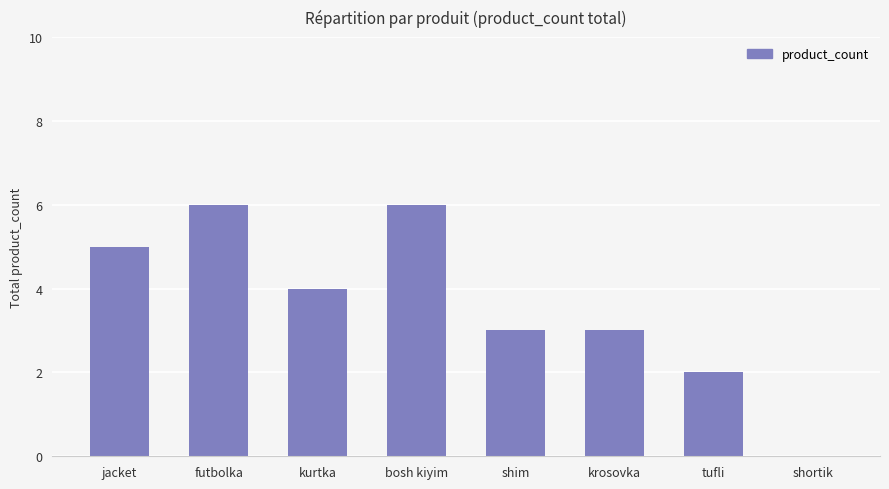

Reading left to right, list all the values displayed in this chart.

jacket=5	futbolka=6	kurtka=4	bosh kiyim=6	shim=3	krosovka=3	tufli=2	shortik=0